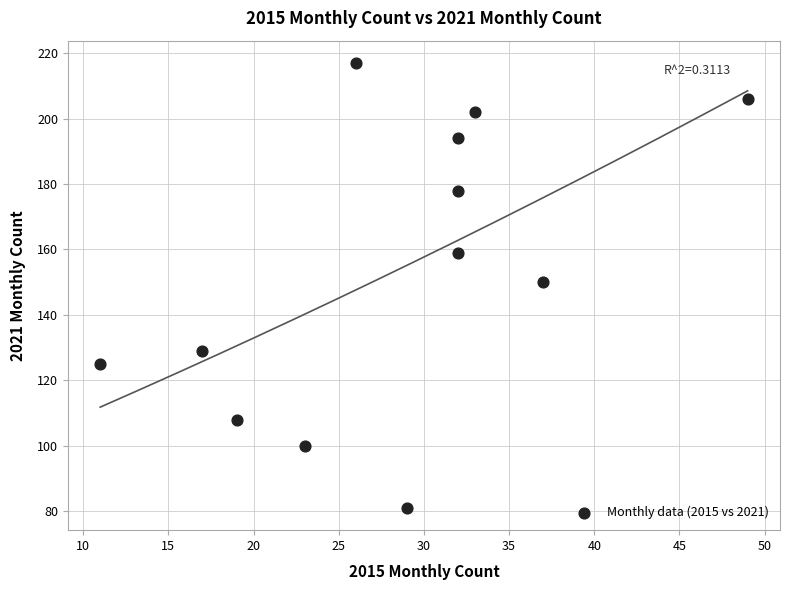

What is the range of Y values (max minus min)?

136